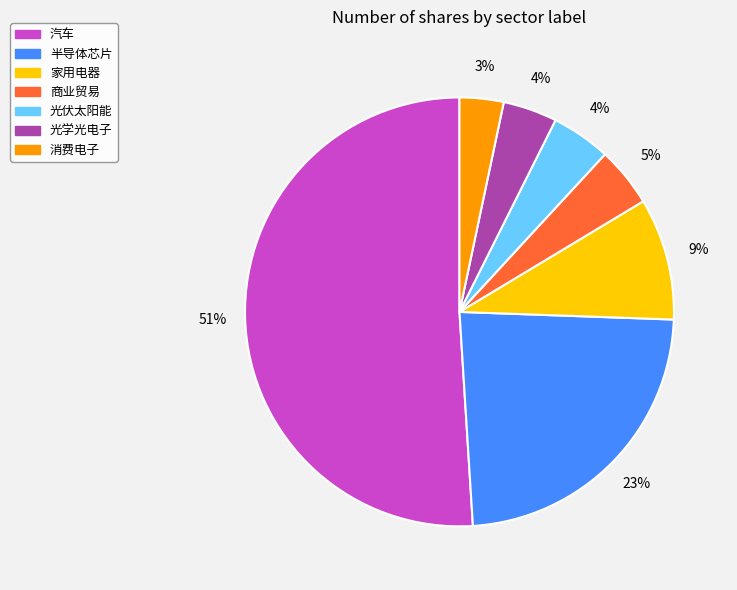

Which has a higher value, 家用电器 or 半导体芯片?

半导体芯片